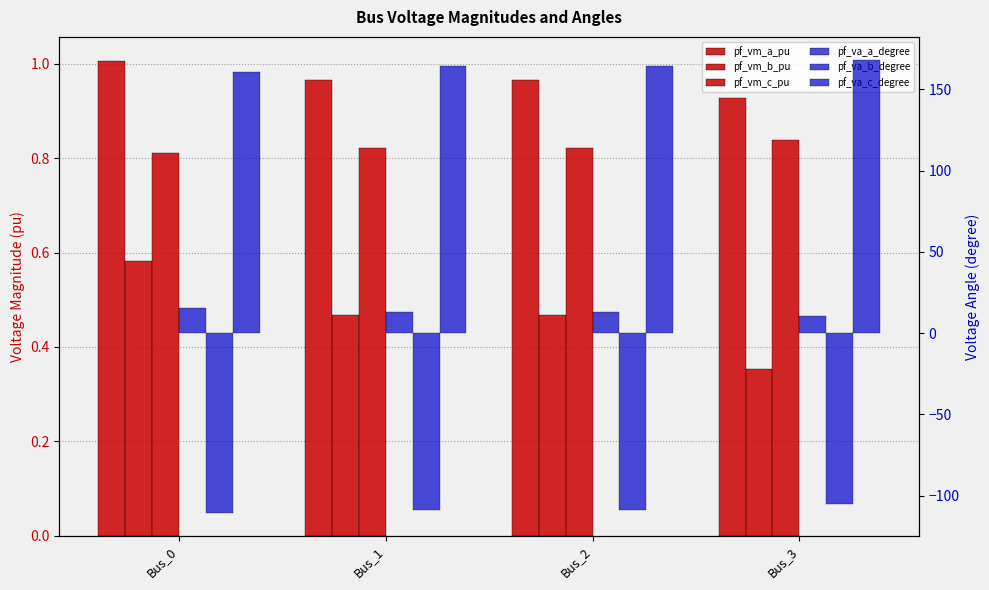

What is the difference between the pf_vm_b_pu values at Bus_2 and Bus_0?

0.1